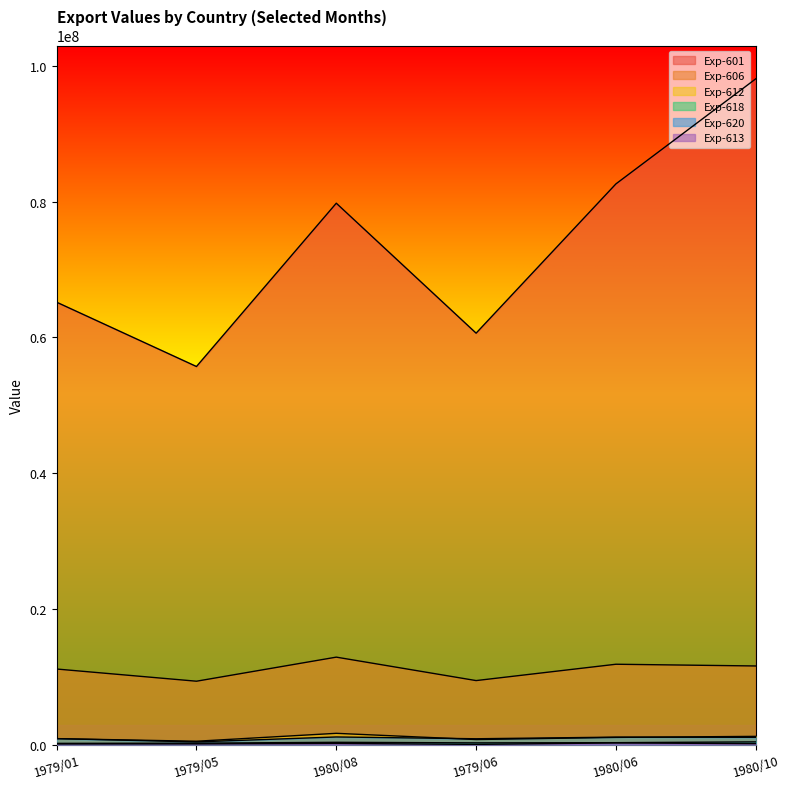

What is the label of the 4th point from the left?

1979/06